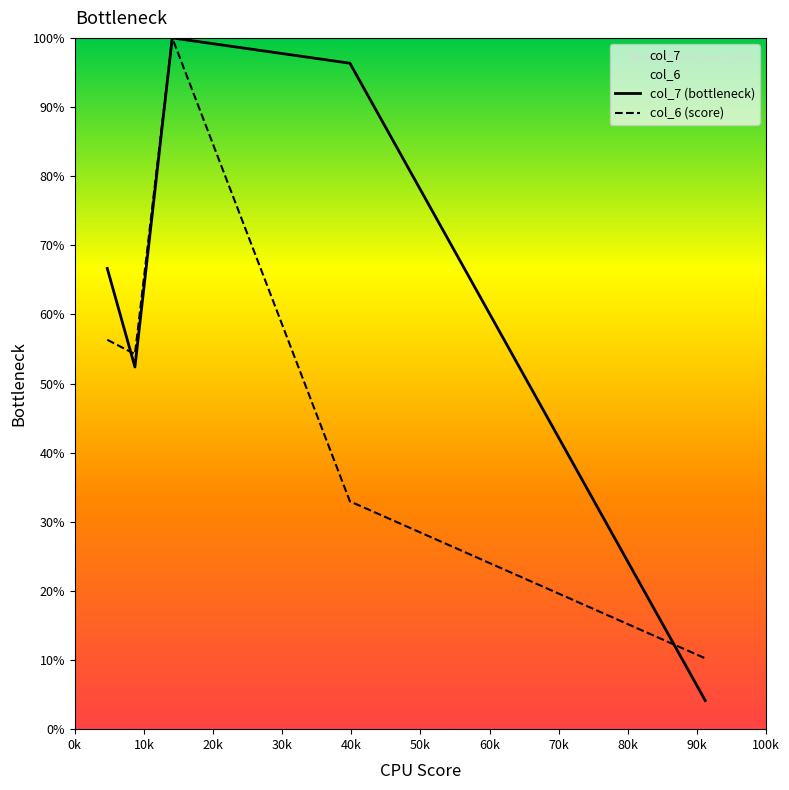

What is the minimum value for col_6 (score)?

10.2